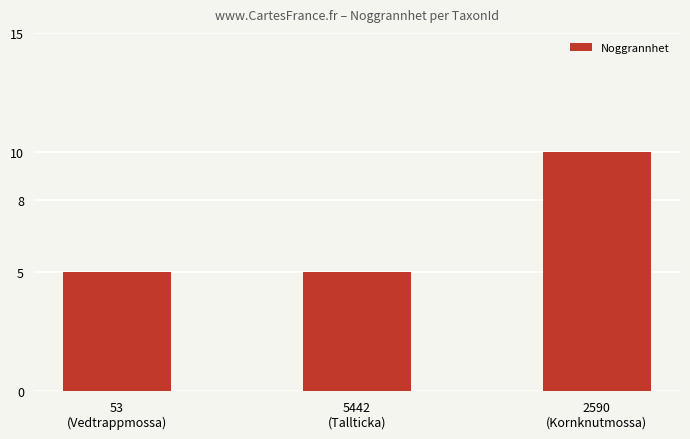

What is the value of the 2nd bar from the left?

5